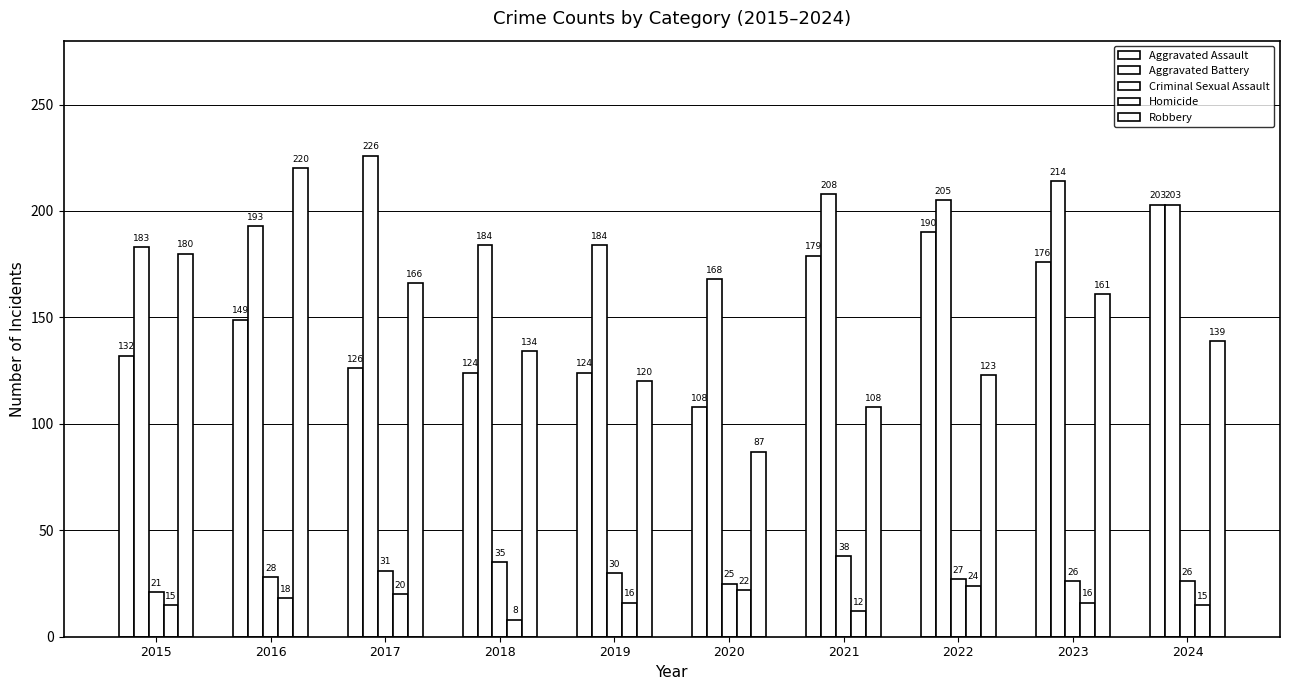

How many bars are there in each group?

5